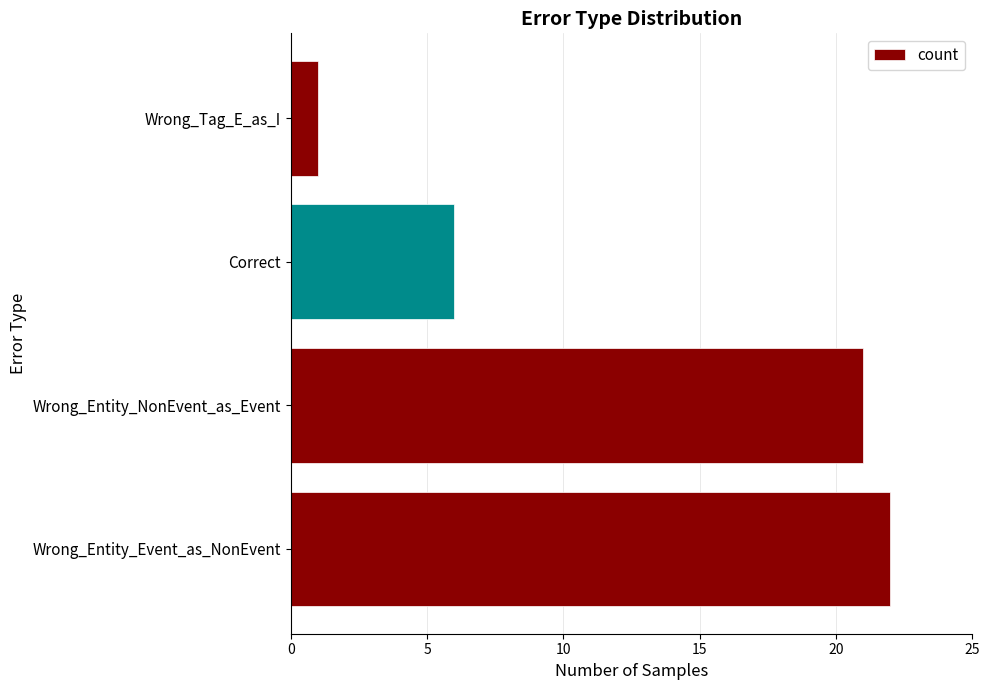

At which label is the value closest to 11?

Correct